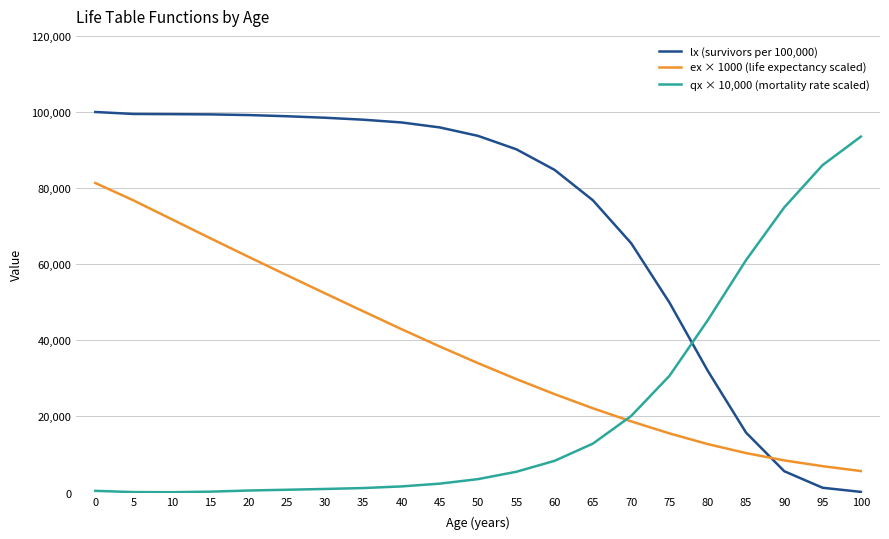

How many values in the qx × 10,000 (mortality rate scaled) series are below 3530?

10